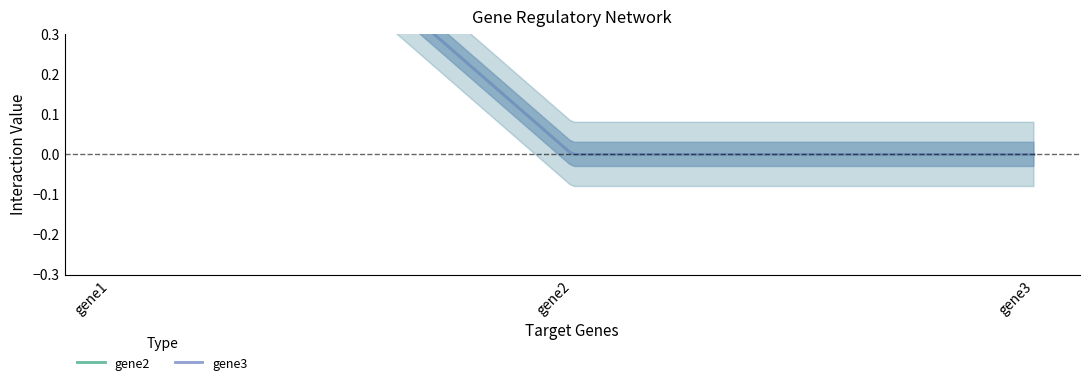

At which category is the sum across all series the highest?

gene1